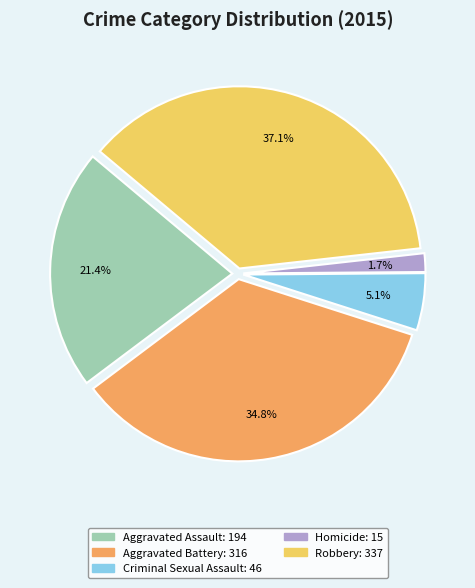

Is Robbery the majority of the pie?

No